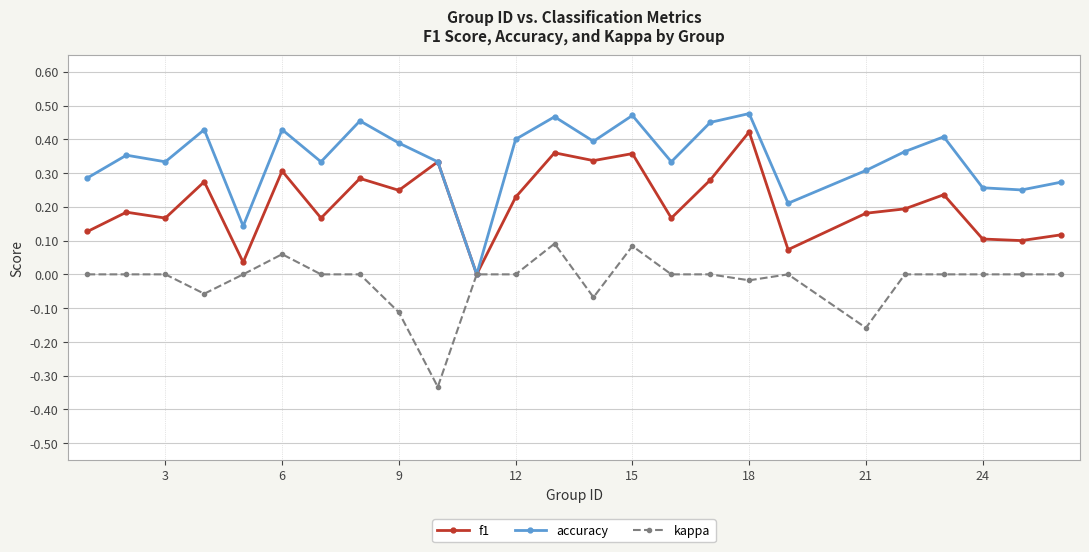

Rank the series by their maximum value, from highest to lowest.

accuracy, f1, kappa